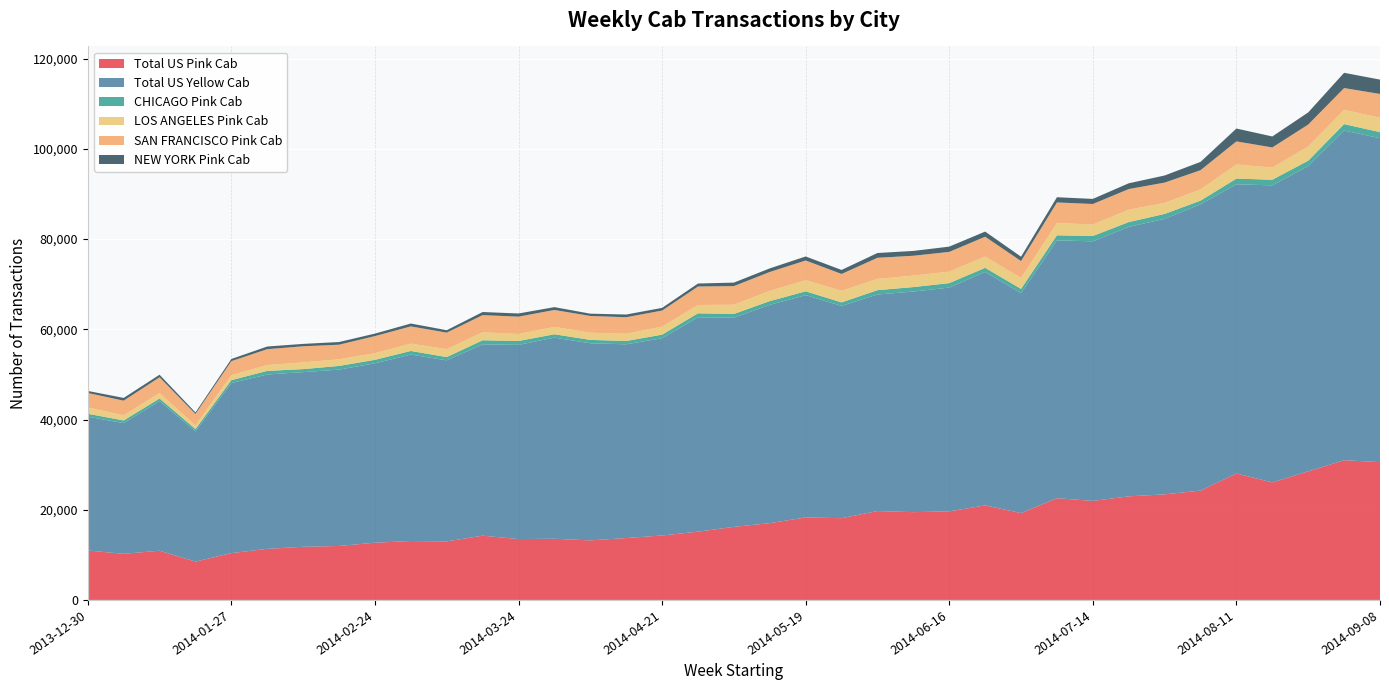

Reading right to left, extract all data points from this chart.

Total US Pink Cab: 30555	30975	28509	26055	28038	24240	23406	22968	21954	22557	19257	20958	19638	19461	19707	18126	18291	17028	16203	15138	14289	13725	13200	13569	13491	14247	12975	13059	12687	11964	11784	11325	10383	8496	10914	10227	10959
Total US Yellow Cab: 71805	73083	67678	65852	64109	63464	61073	59738	57540	57162	48755	51759	49613	48905	48003	47072	49272	48392	46364	47522	43729	42943	43697	44584	43056	42423	40137	41338	39775	39097	38719	38655	37705	28889	33165	28975	29661
CHICAGO Pink Cab: 1347	1428	1191	1248	1260	813	1095	1062	1188	1119	948	909	984	996	966	759	855	828	834	885	795	741	756	741	864	897	726	801	765	819	666	798	636	501	582	591	654
LOS ANGELES Pink Cab: 3204	3153	3147	2679	3144	2478	2445	2733	2547	2703	2400	2496	2547	2541	2499	2574	2463	2256	2046	1836	1773	1605	1590	1632	1539	1770	1755	1620	1476	1467	1485	1296	1104	813	1197	1152	1410
SAN FRANCISCO Pink Cab: 5259	4839	4866	4479	5103	4272	4500	4584	4548	4578	3765	4401	4377	4398	4674	3735	4374	4203	4128	4104	3564	3663	3708	3756	3852	3804	3663	3825	3789	3234	3579	3519	3111	2529	3501	3231	3204
NEW YORK Pink Cab: 3183	3384	2688	2436	2853	1848	1578	1284	1128	1158	969	1140	1167	1074	1065	891	888	798	777	663	597	597	513	633	705	687	540	639	552	597	531	588	477	342	570	612	447